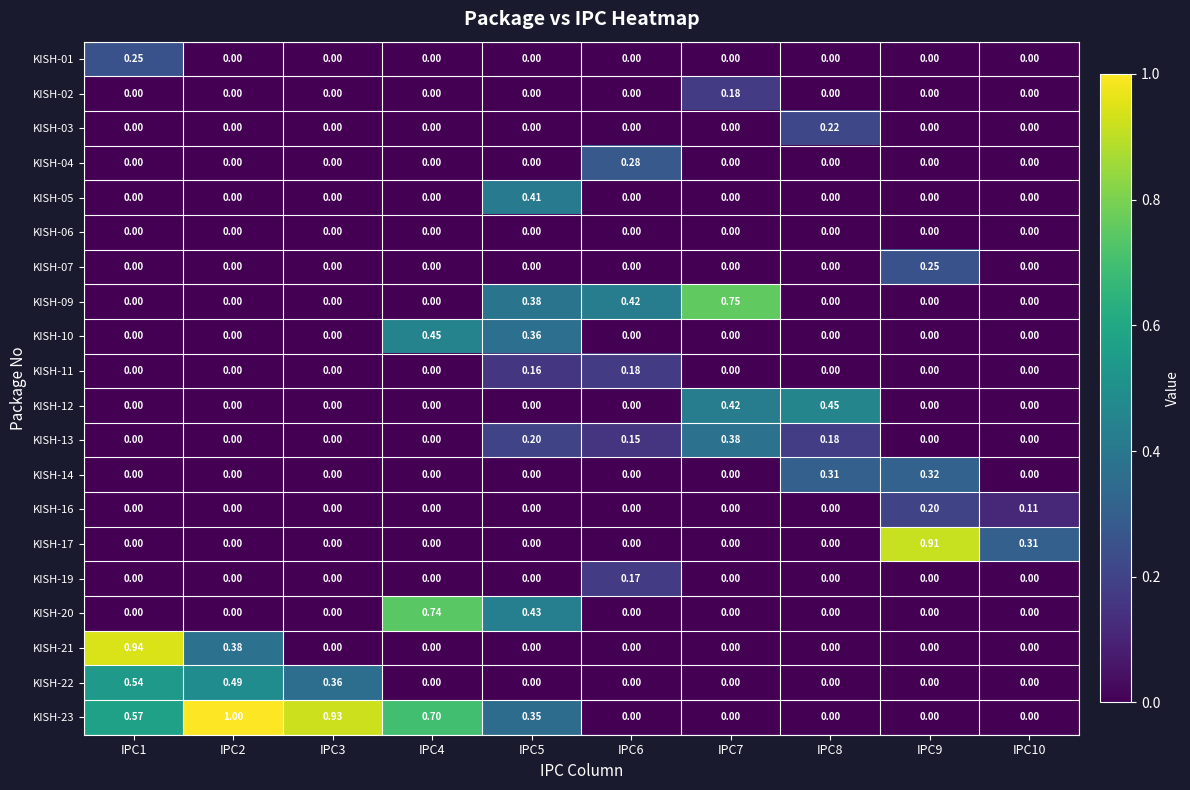

Which series has the largest total across all categories?

KISH-23